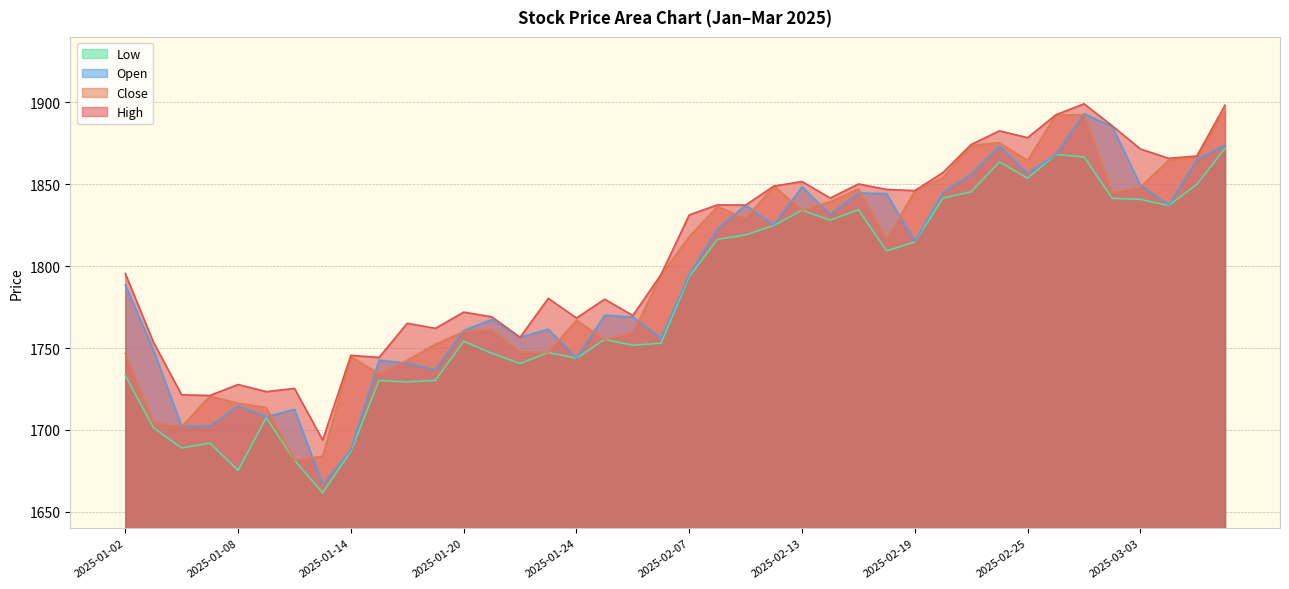

What is the approximate value of low at 2025-02-05?

1751.7